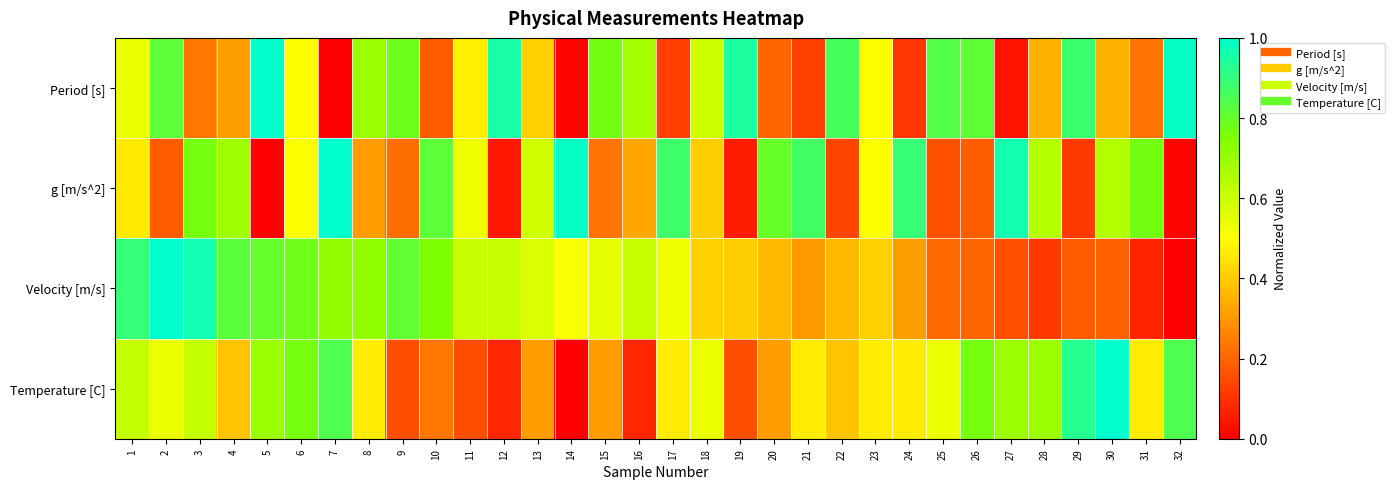

What is the difference between the highest and lowest values at 21?

0.7